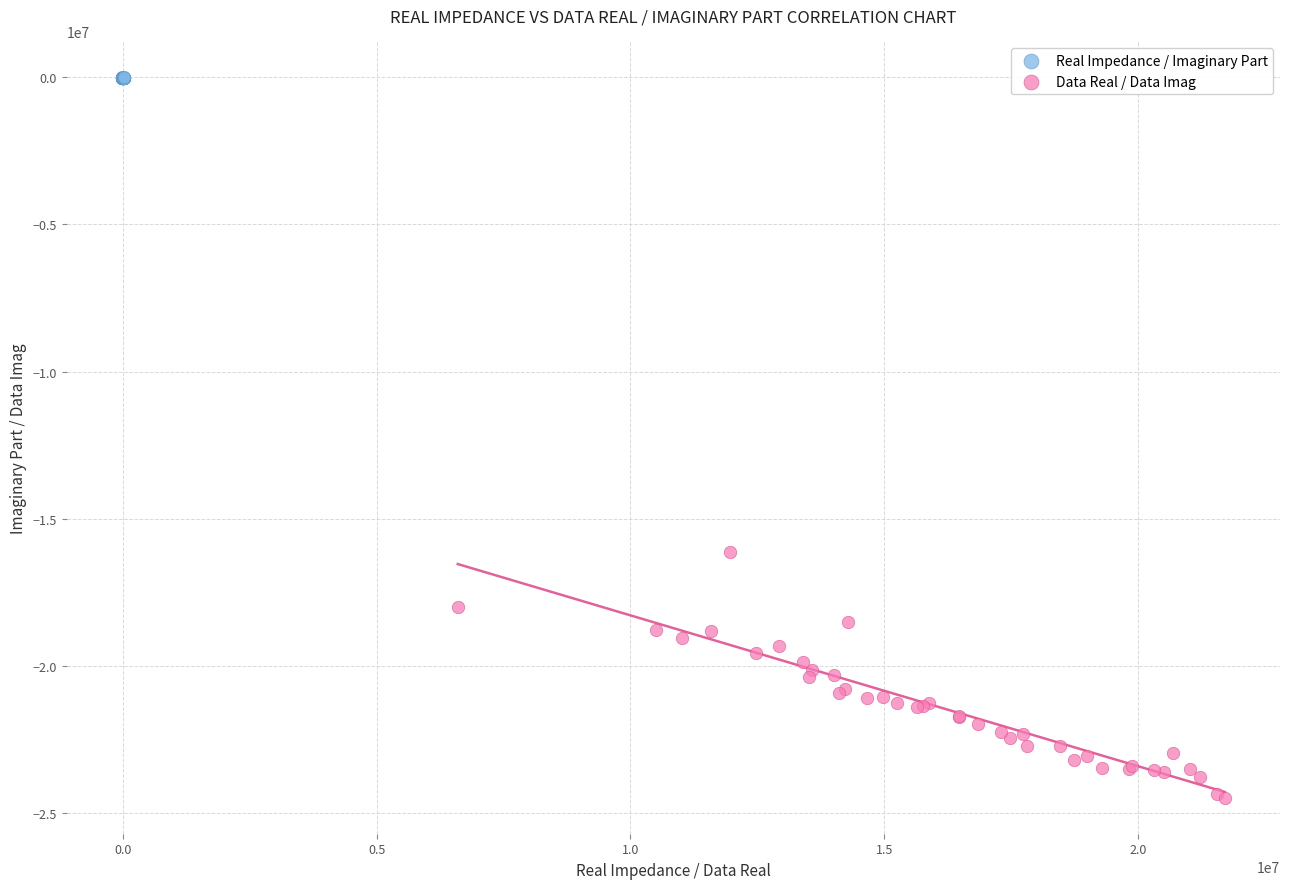

Which series contains the lowest Y value?

Data Real / Data Imag